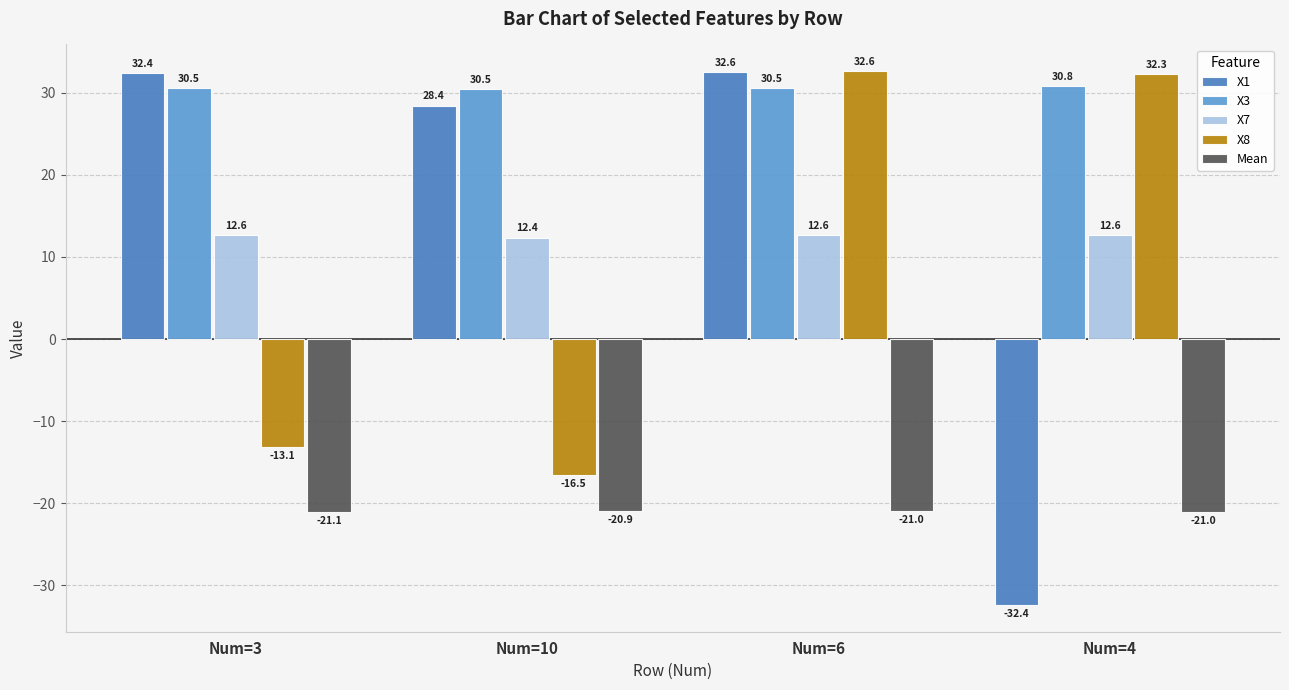

What is the difference between the maximum and second lowest values in the Mean series?

0.1